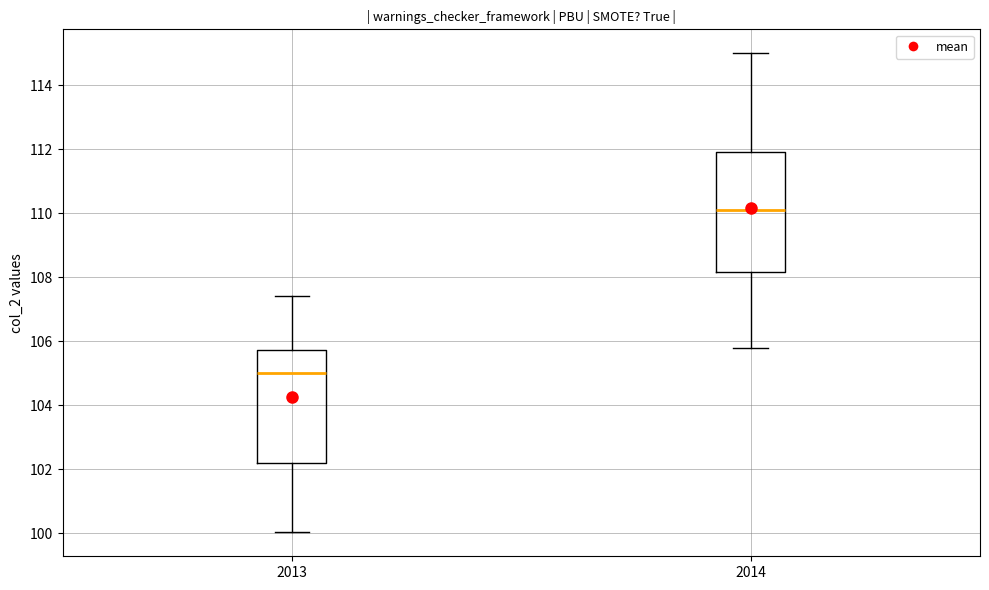

Which box is the tallest, from its lower edge to its upper edge?

2014